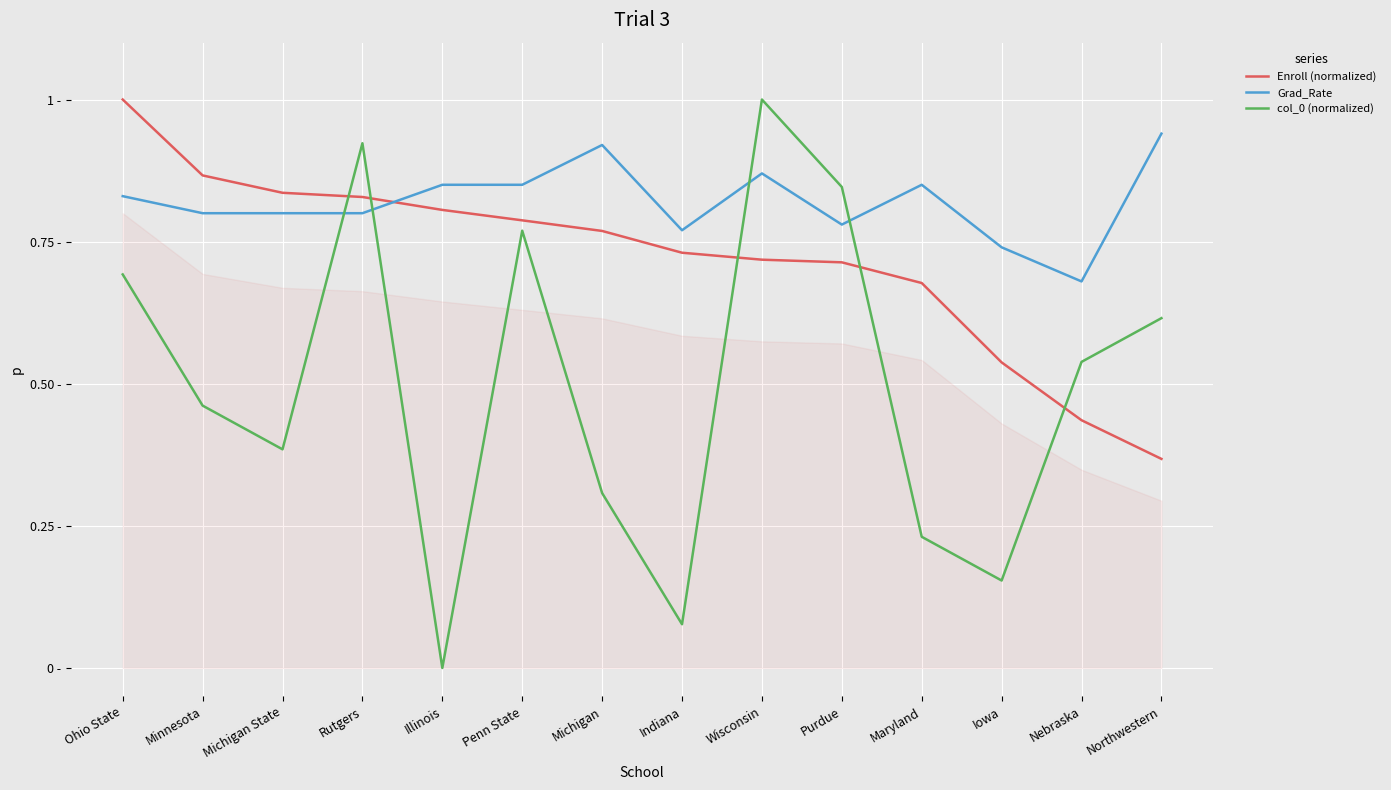

What position from the right is Ohio State?

14